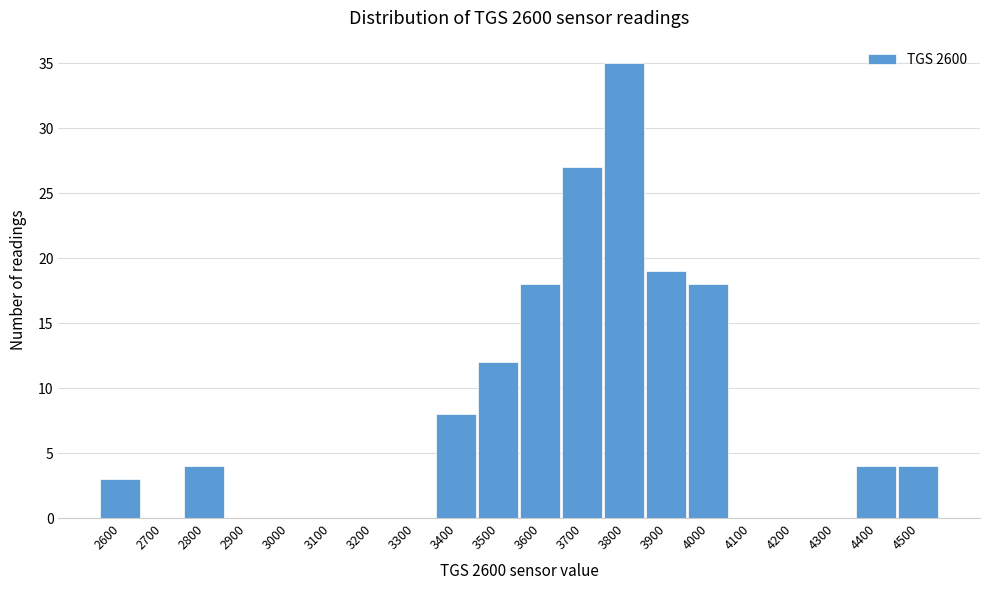

Reading left to right, transcribe all the data shown in this chart.

2600=3	2700=0	2800=4	2900=0	3000=0	3100=0	3200=0	3300=0	3400=8	3500=12	3600=18	3700=27	3800=35	3900=19	4000=18	4100=0	4200=0	4300=0	4400=4	4500=4